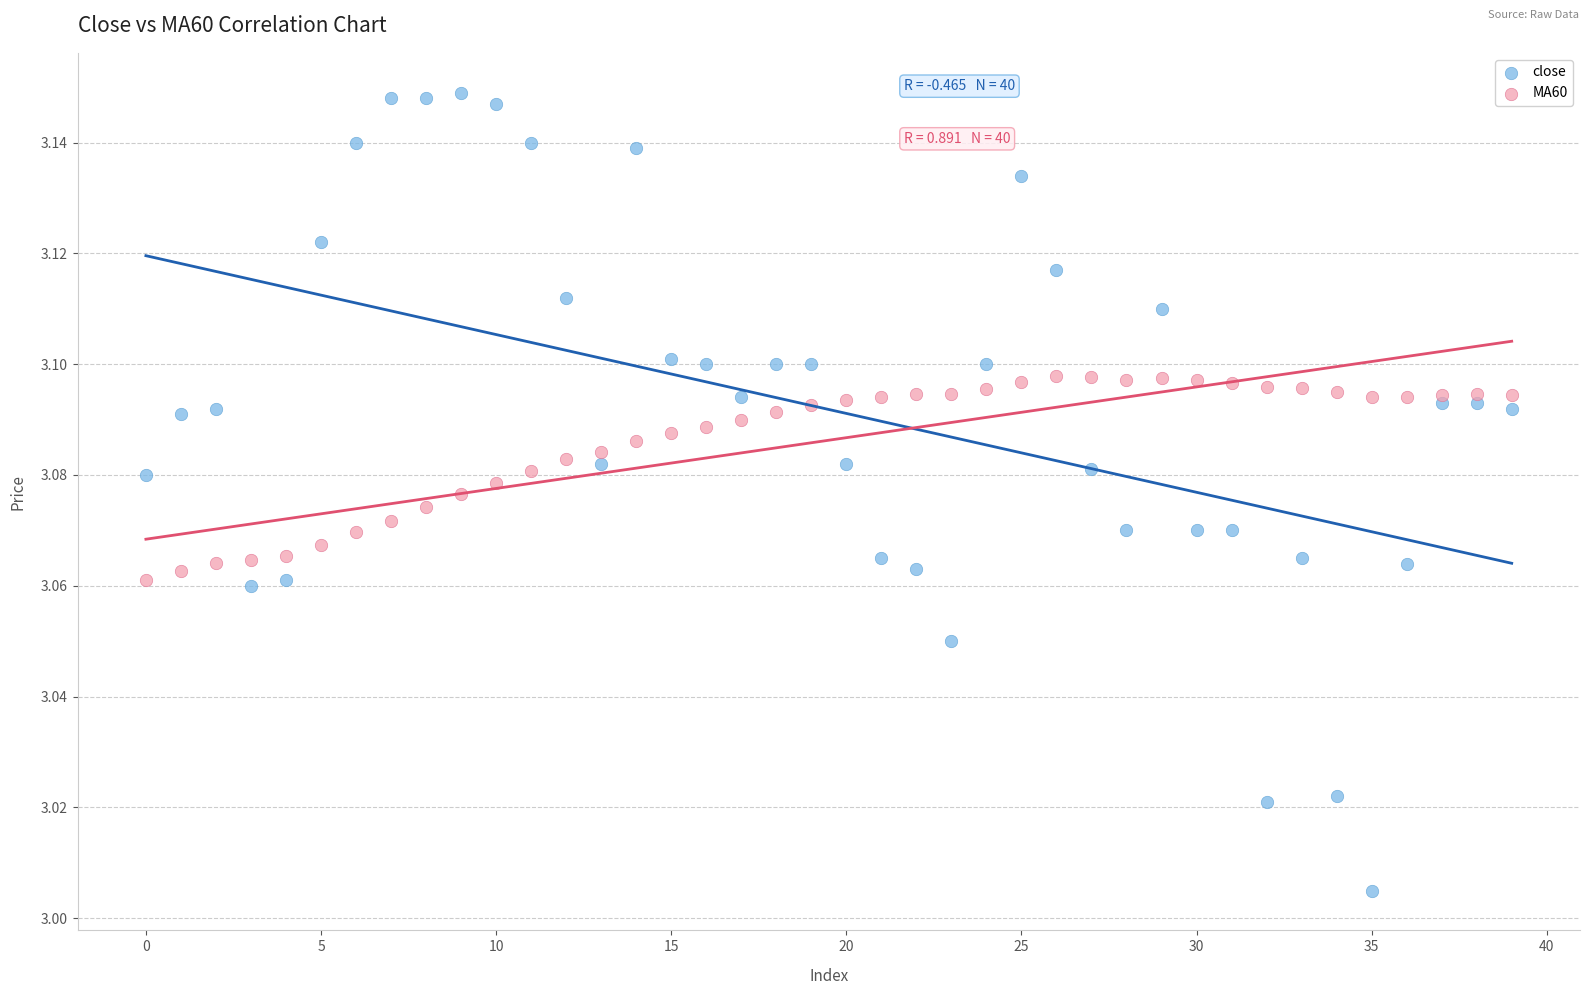

Which series contains the lowest Y value?

close